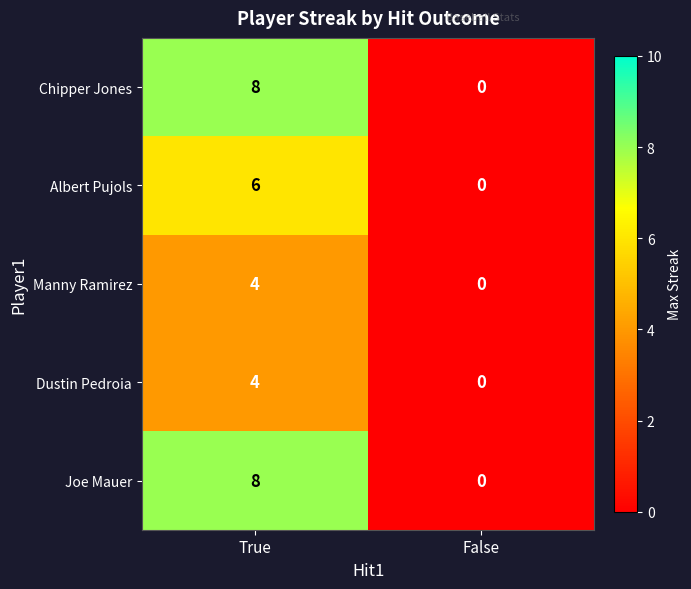

Rank the categories by Manny Ramirez value from lowest to highest.

False, True